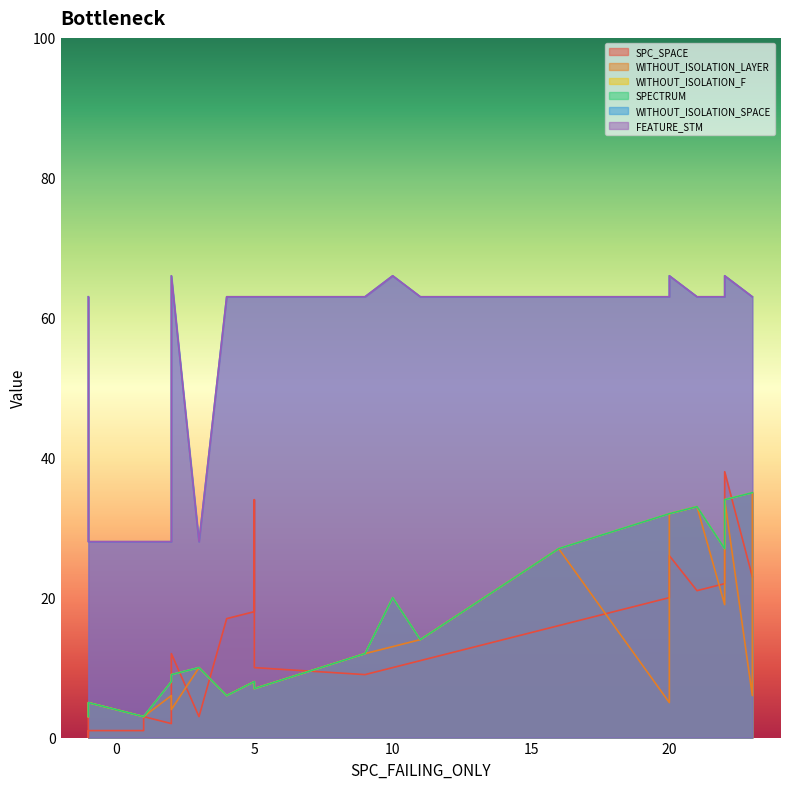

Which series has the widest spread of values?

SPC_SPACE